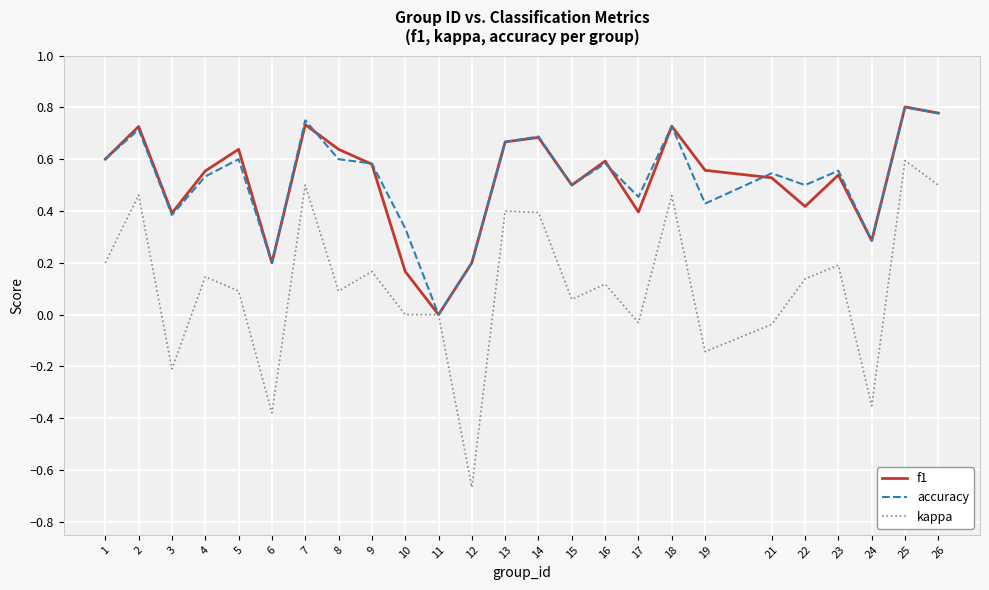

At which label does kappa reach its peak?

25